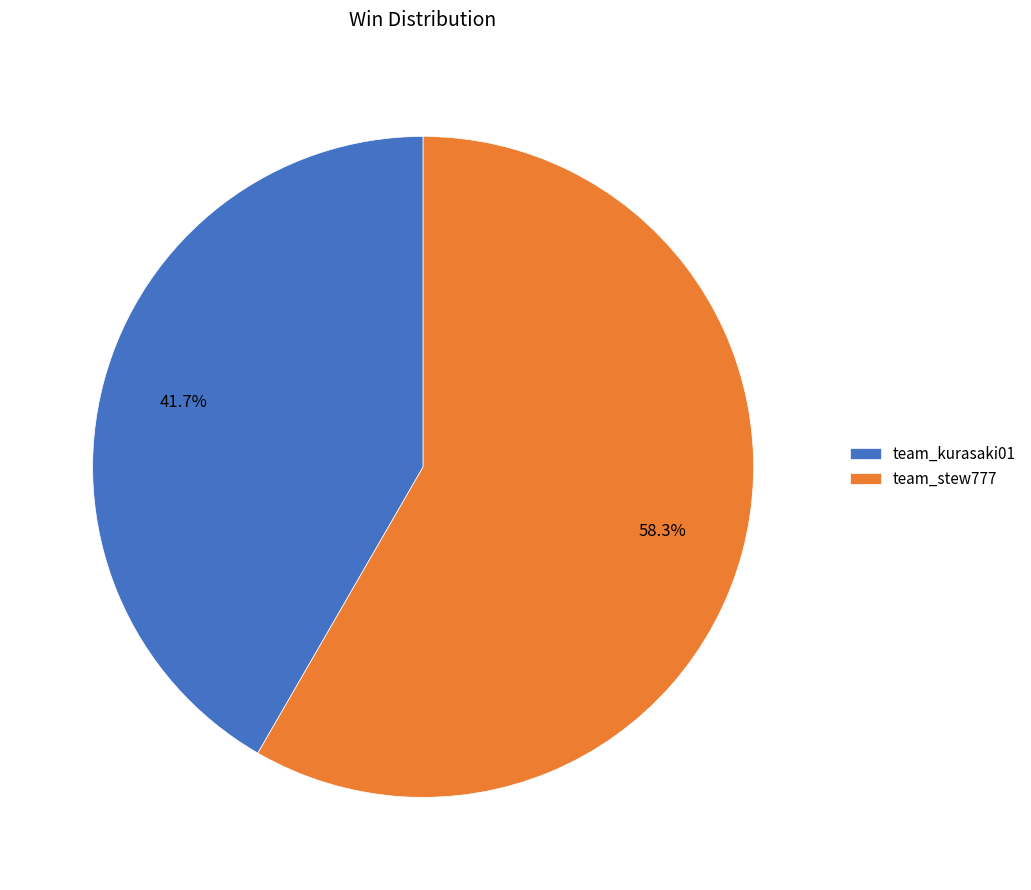

What is the ratio of the value at team_kurasaki01 to the value at team_stew777?

0.7